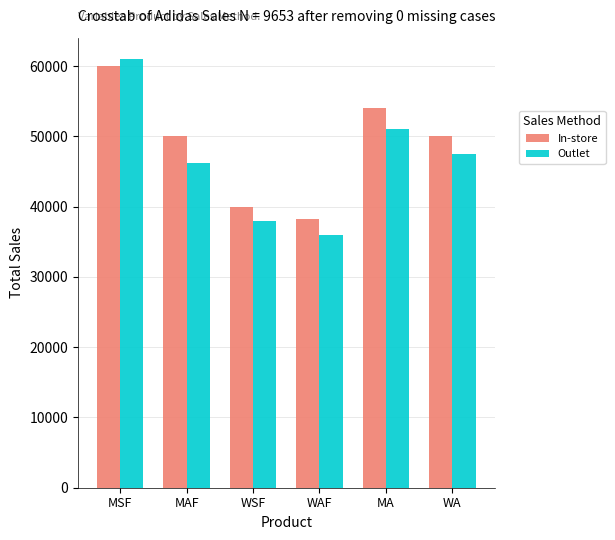

What is the sum of all In-store values?

292250